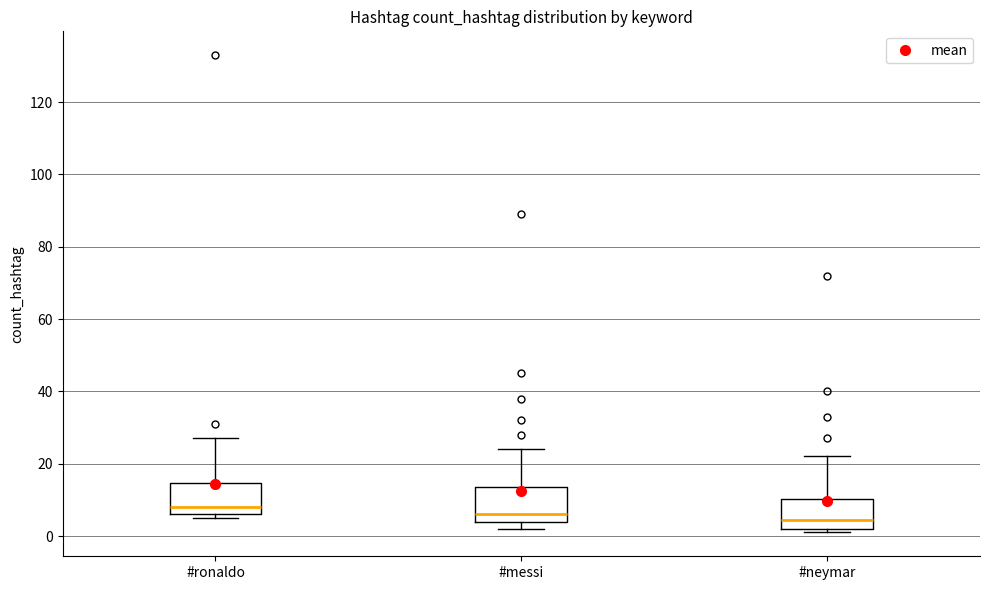

Where is the upper edge of the box for #ronaldo on the y-axis? The values are not printed on the chart, so give them approximately, as read against the axis.

14